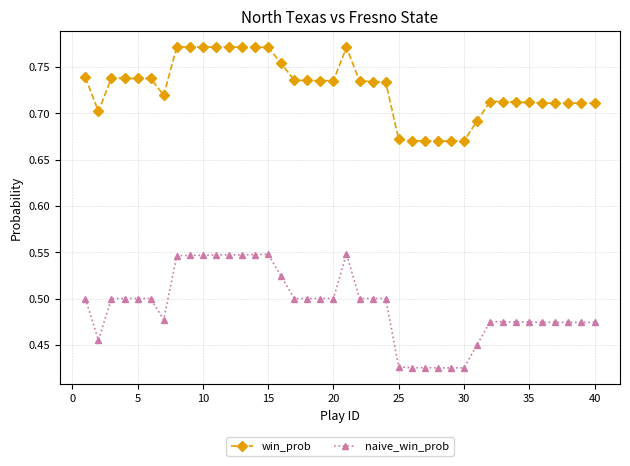

Count the naive_win_prob values in the range 0 to 1.

40